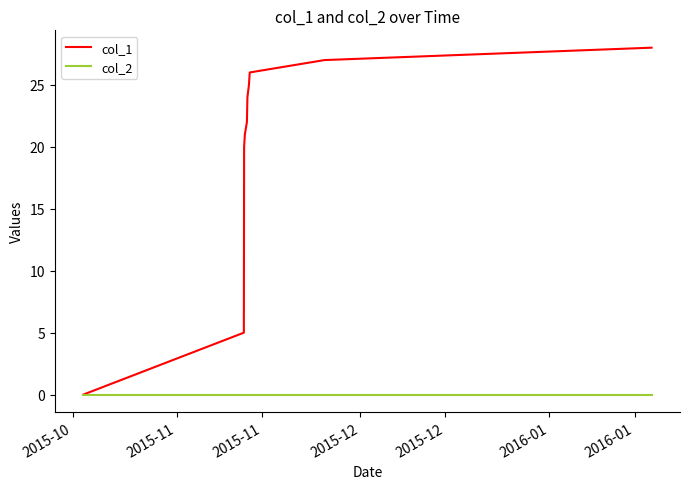

Which series has the widest spread of values?

col_1